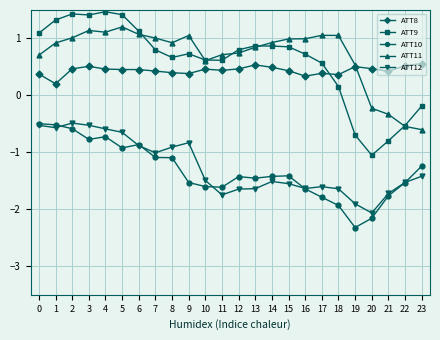

True or false: ATT10 and ATT8 cross at least once.

False